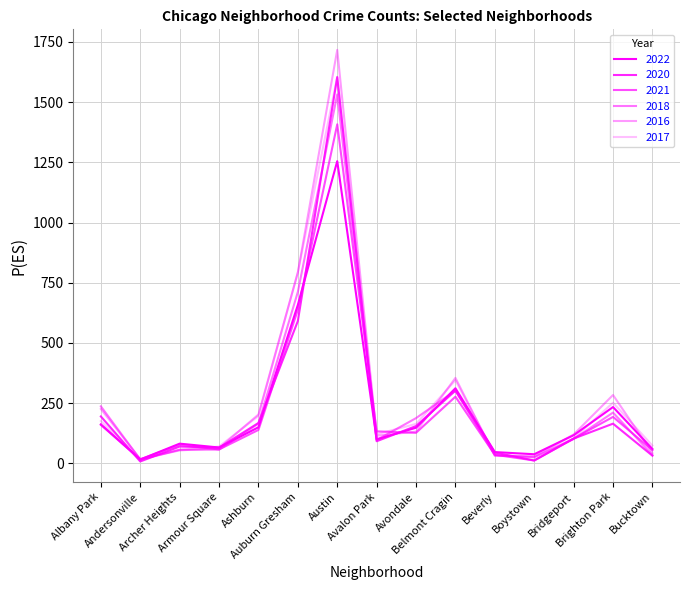

What is the maximum value for 2020?

1604